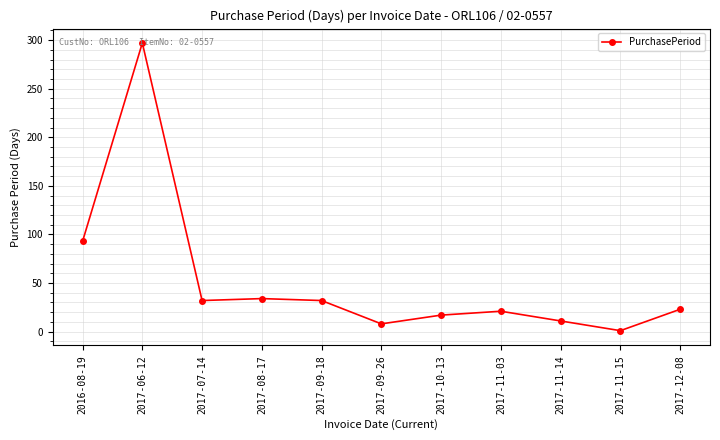

What is the value of the 7th point from the left?

17